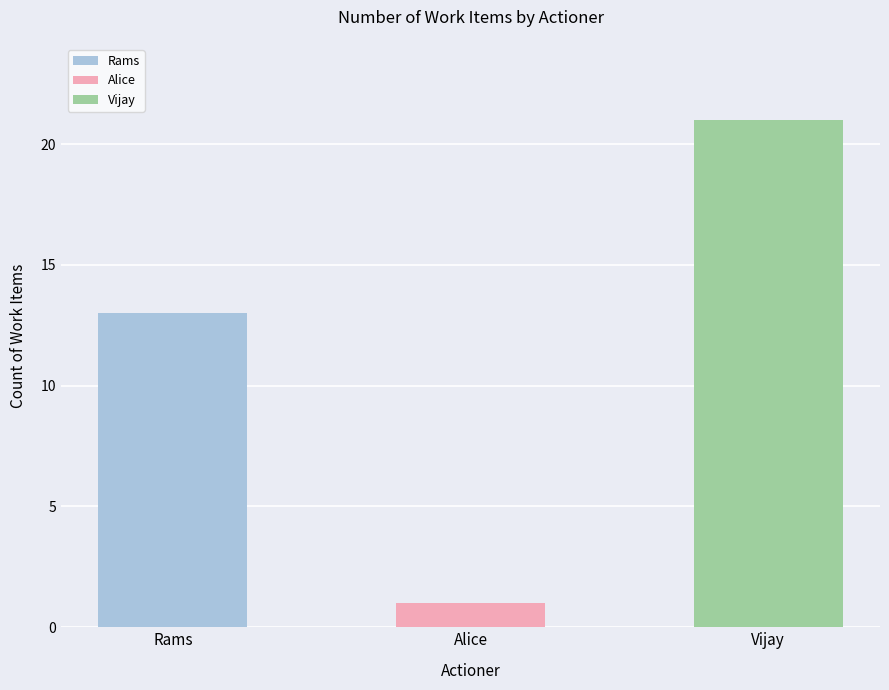

What is the label of the 3rd bar from the left?

Vijay